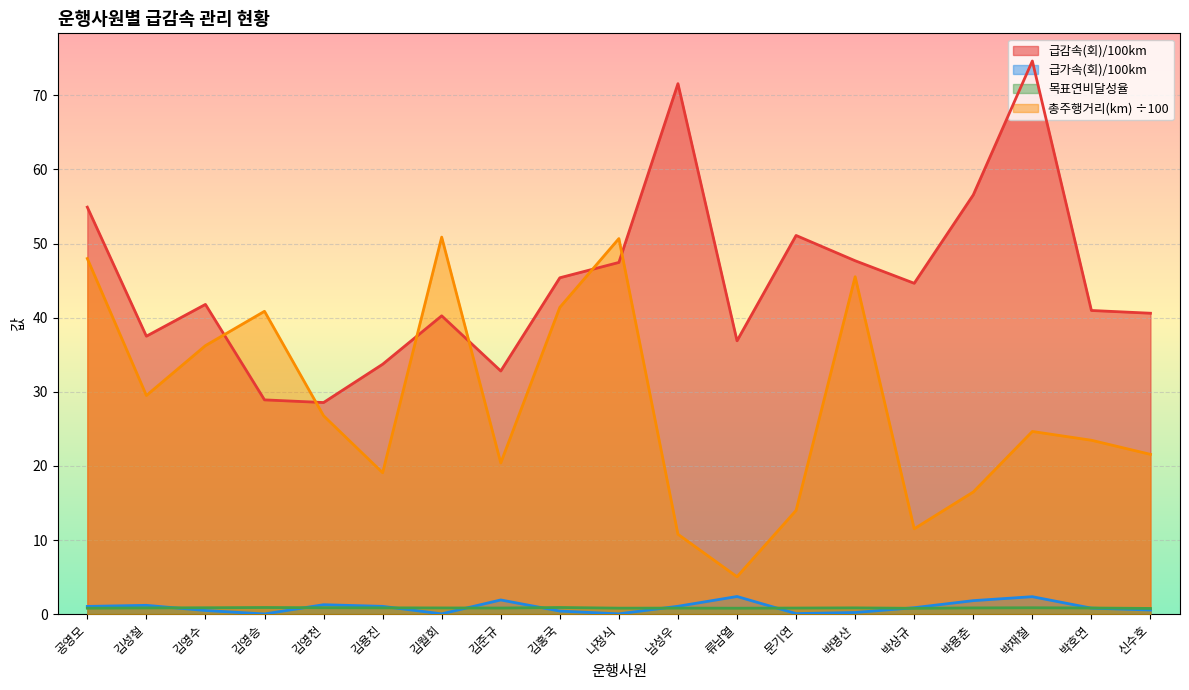

True or false: 목표연비달성율 and 급감속(회)/100km intersect in this chart.

False